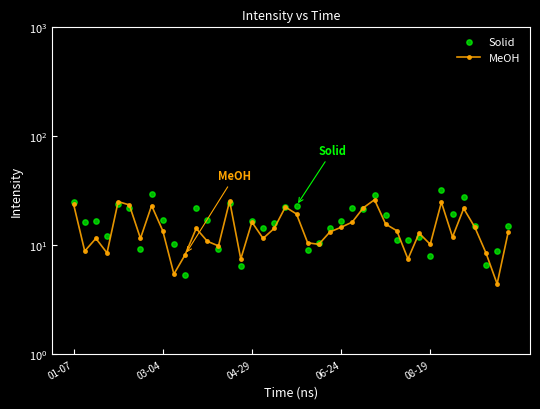

What are all the series names shown in the legend?

MeOH, Solid